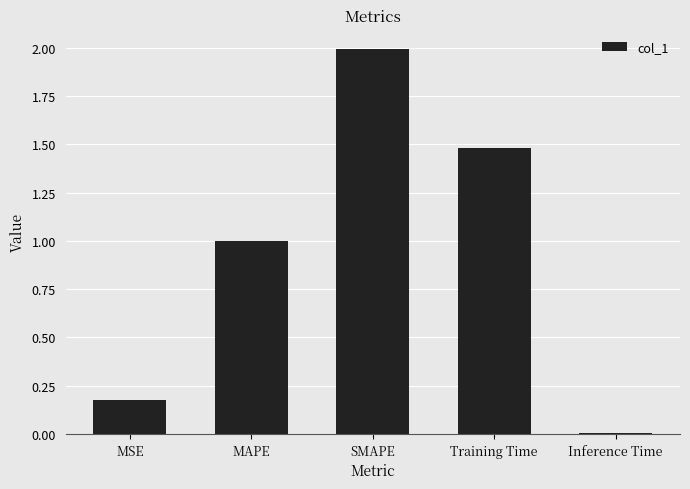

The chart shows a value of 0.1 at MSE. True or false?

False